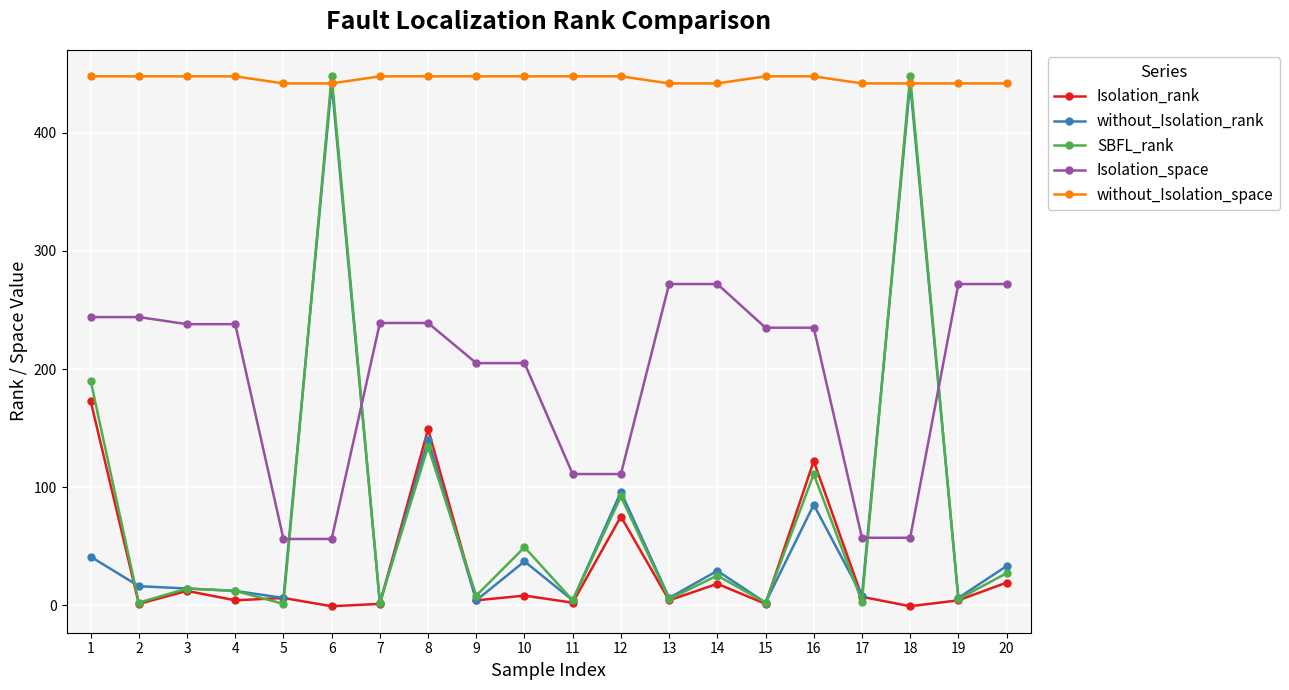

Is the value of without_Isolation_space at 16 greater than the value of without_Isolation_rank at 2?

Yes